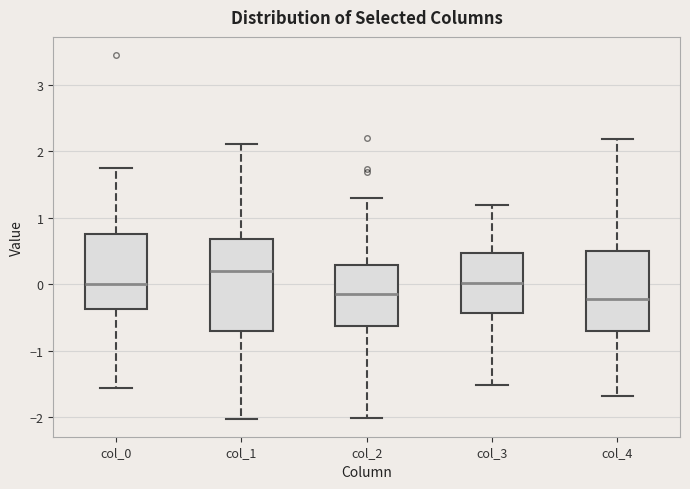

Reading left to right, transcribe this box plot: for each box, give where its median line is, the range the box spans, and where its two whiskers end, as read against the y-axis. The values are not printed on the chart, so give them approximately, as read against the axis.

col_0: median 0.0, box -0.4 to 0.8, whiskers -1.6 to 1.8
col_1: median 0.2, box -0.7 to 0.7, whiskers -2.0 to 2.1
col_2: median -0.2, box -0.6 to 0.3, whiskers -2.0 to 1.3
col_3: median 0.0, box -0.4 to 0.5, whiskers -1.5 to 1.2
col_4: median -0.2, box -0.7 to 0.5, whiskers -1.7 to 2.2